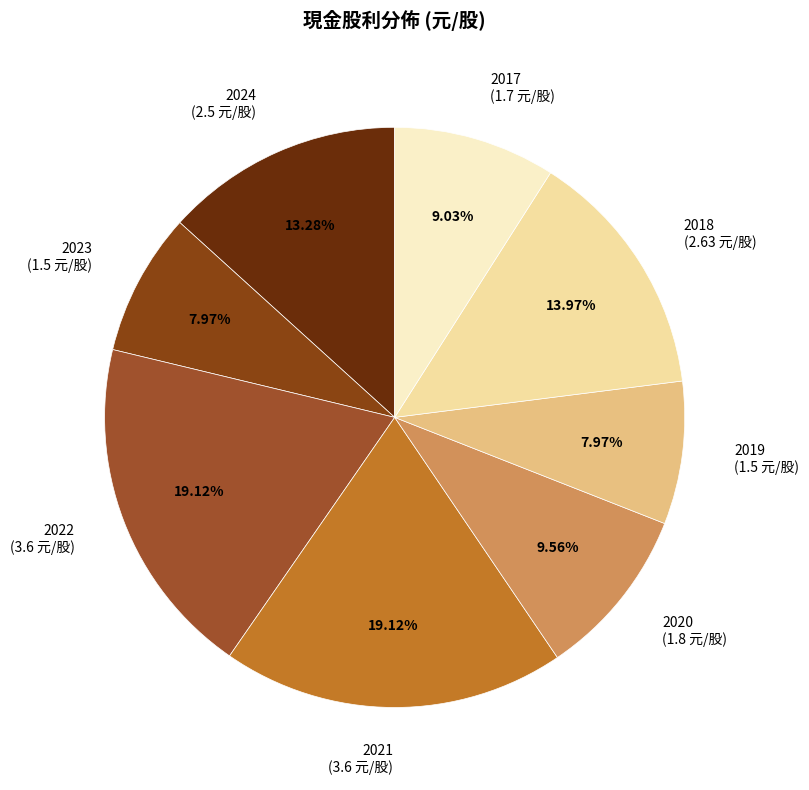

Combined, do 2019 and 2023 account for over 50%?

No